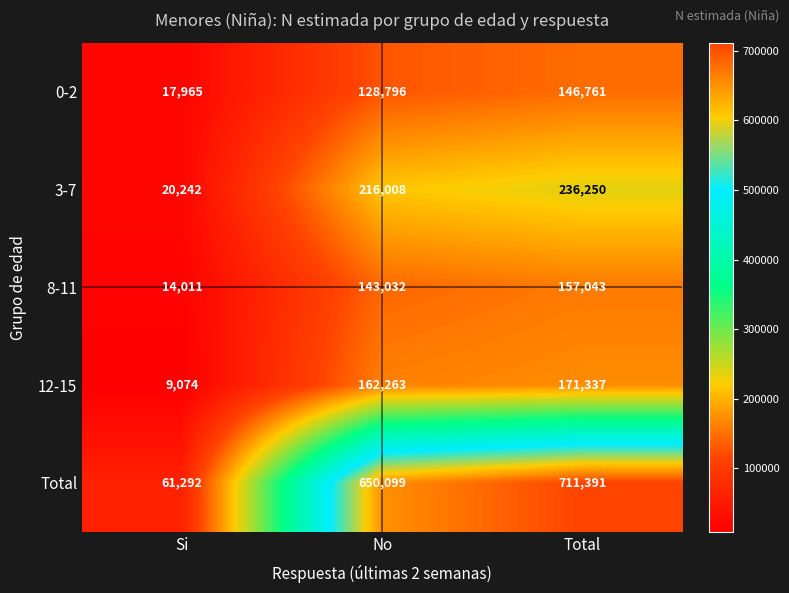

Is it true that 12-15 equals 162263 at No?

True